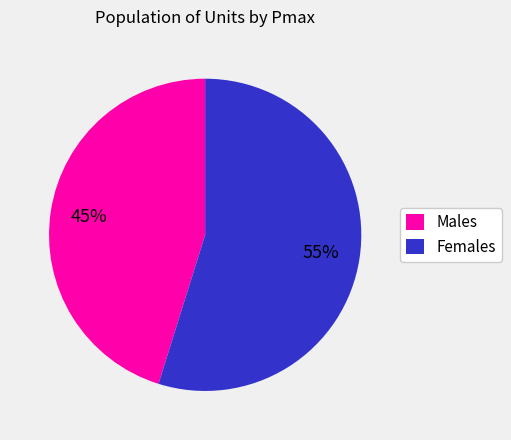

To the nearest percent, what is the average slice percentage?

50%